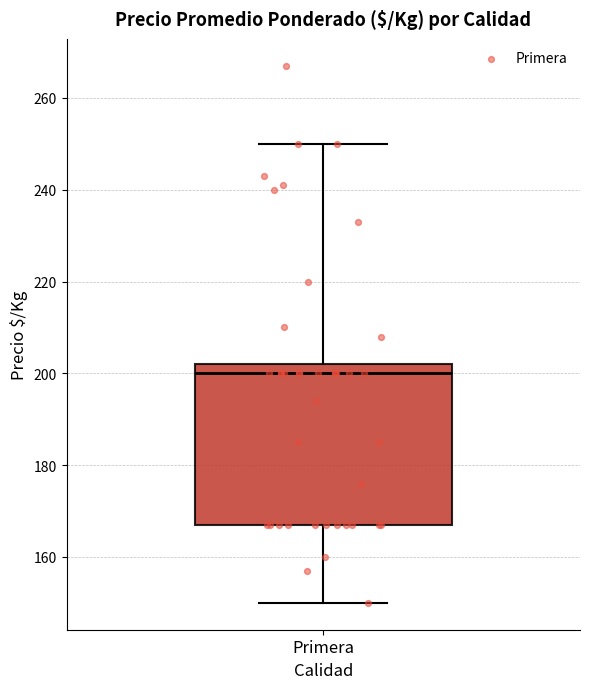

Read this box plot against the y-axis: the position of the median line, the range covered by the box, and the ends of both whiskers. The values are not printed on the chart, so give them approximately, as read against the axis.

median 200, box 168 to 202, whiskers 150 to 250